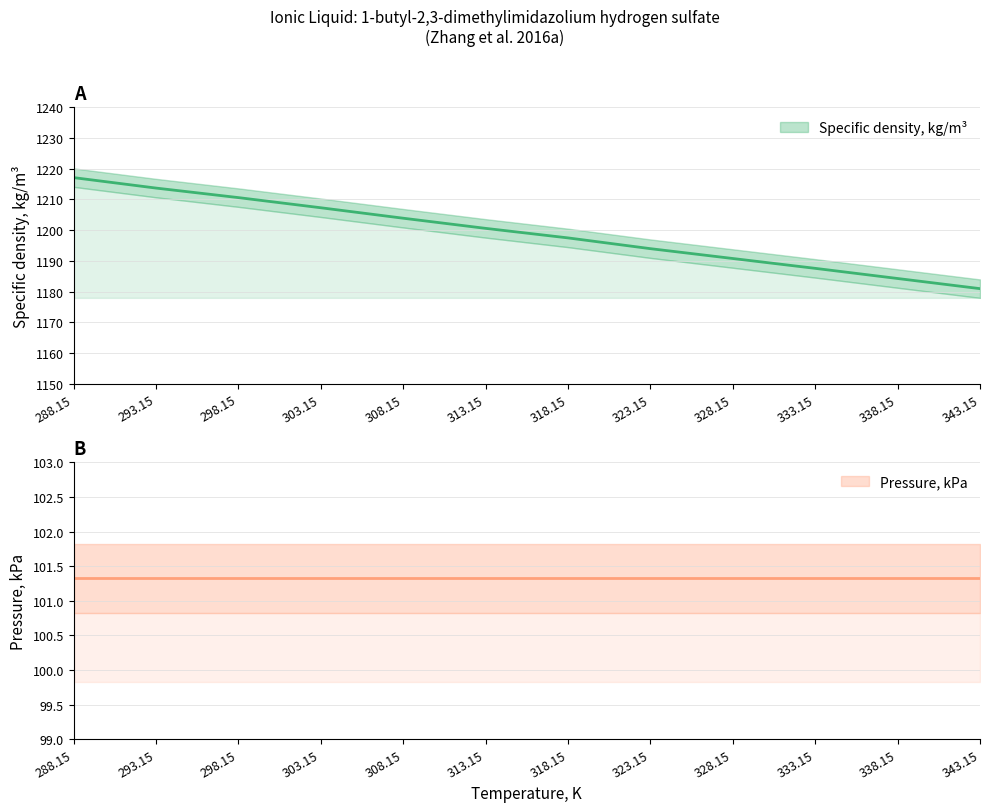

The chart shows a value of 1947.4 at 303.15. True or false?

False